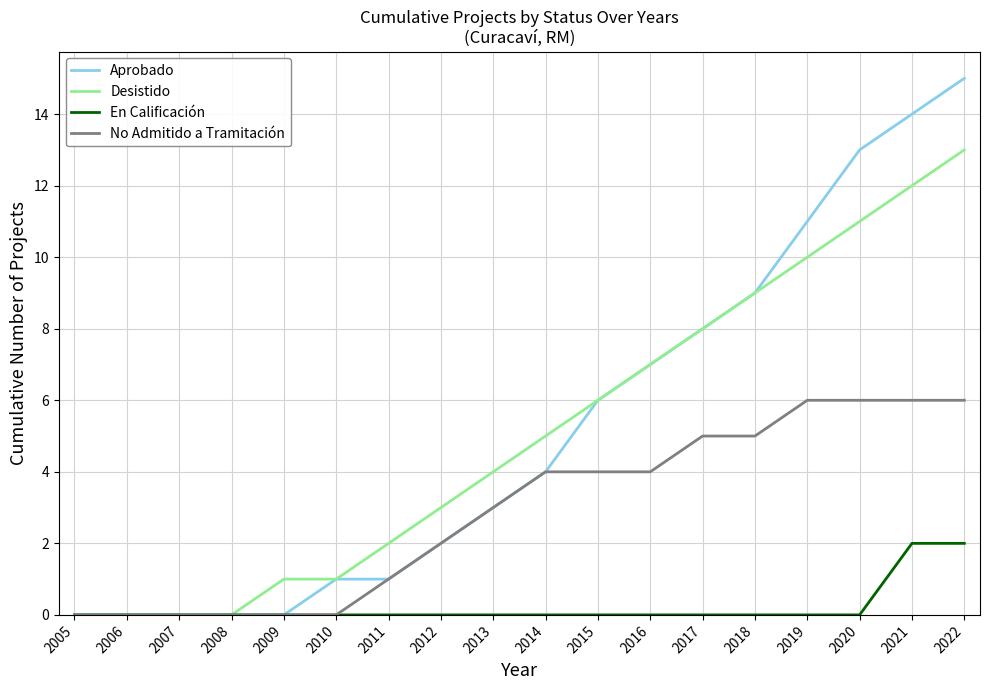

Which series has the widest spread of values?

Aprobado